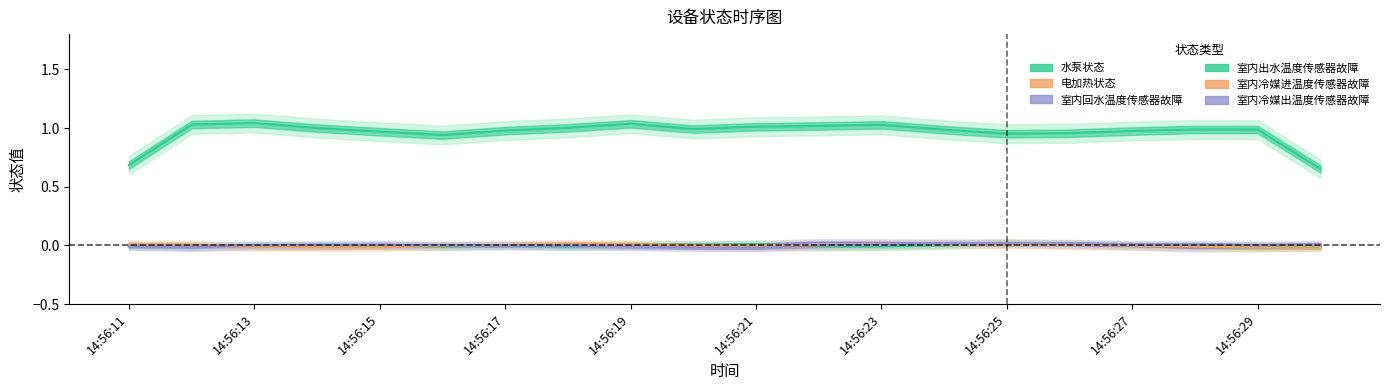

What are all the series names shown in the legend?

水泵状态, 电加热状态, 室内回水温度传感器故障, 室内出水温度传感器故障, 室内冷媒进温度传感器故障, 室内冷媒出温度传感器故障